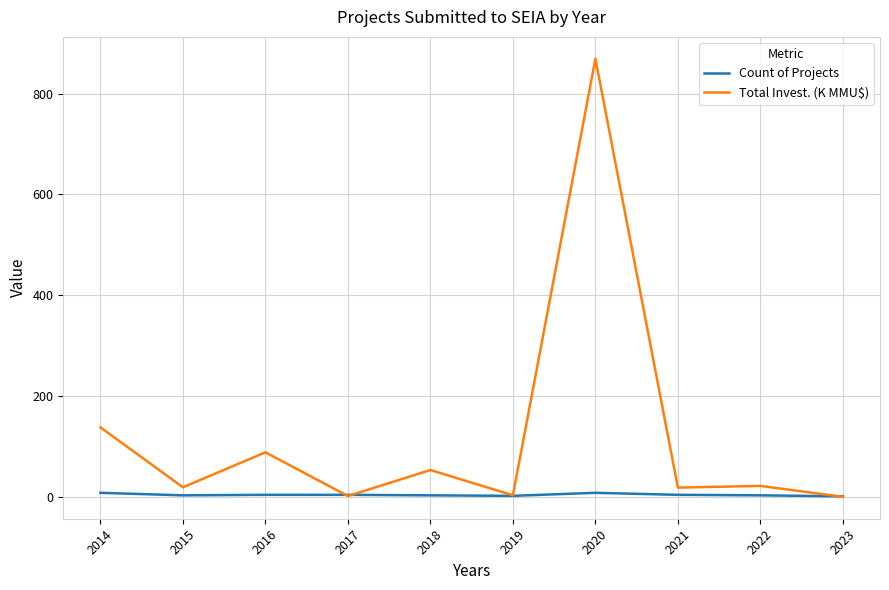

What is the difference between the second highest and minimum values in the Count of Projects series?

7.0